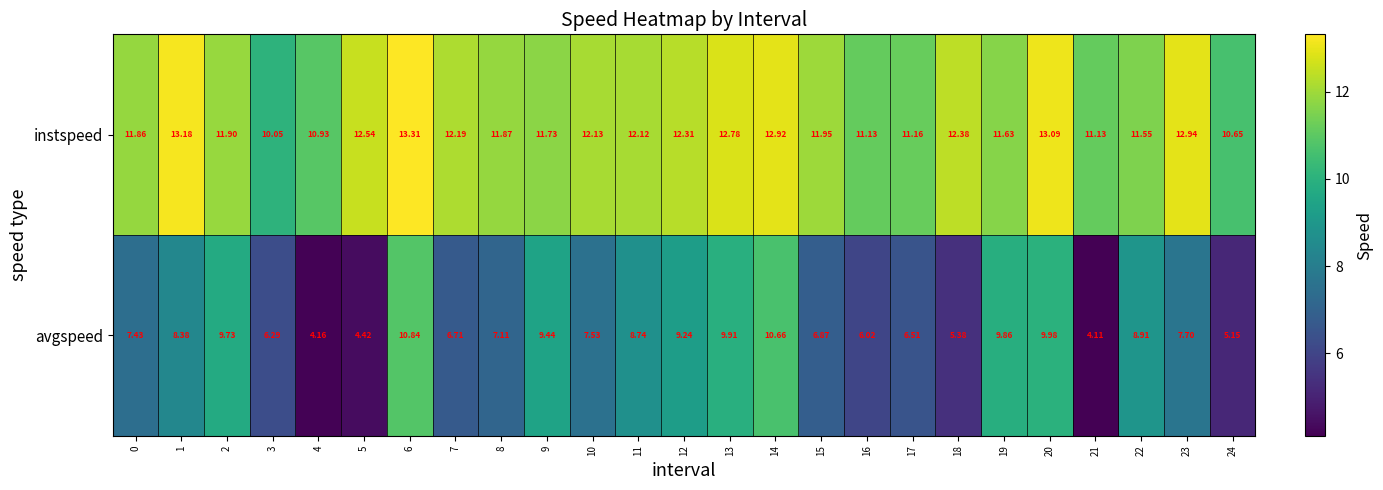

Which series has the widest spread of values?

avgspeed